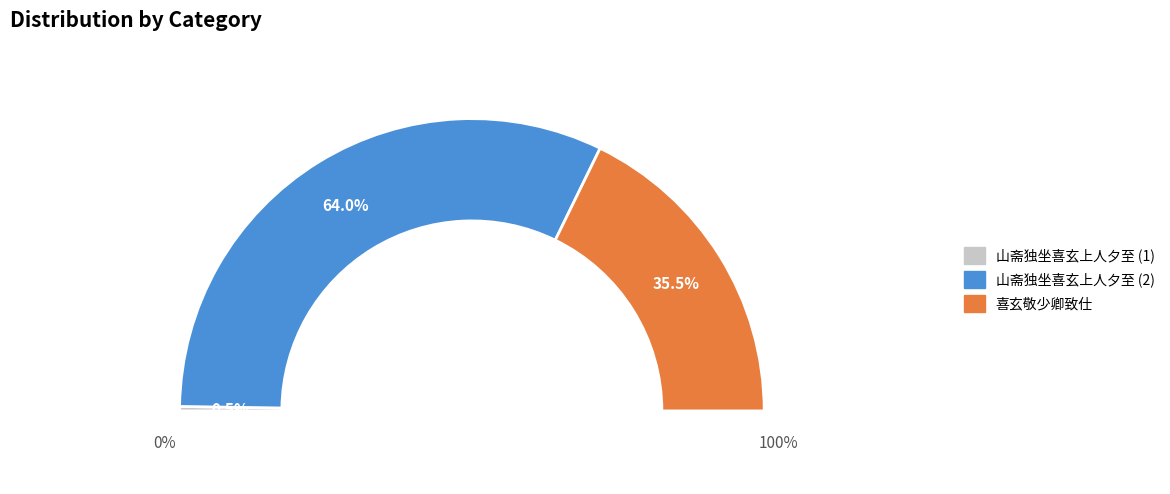

Is the sum of 喜玄敬少卿致仕 and 山斋独坐喜玄上人夕至 greater than half?

Yes